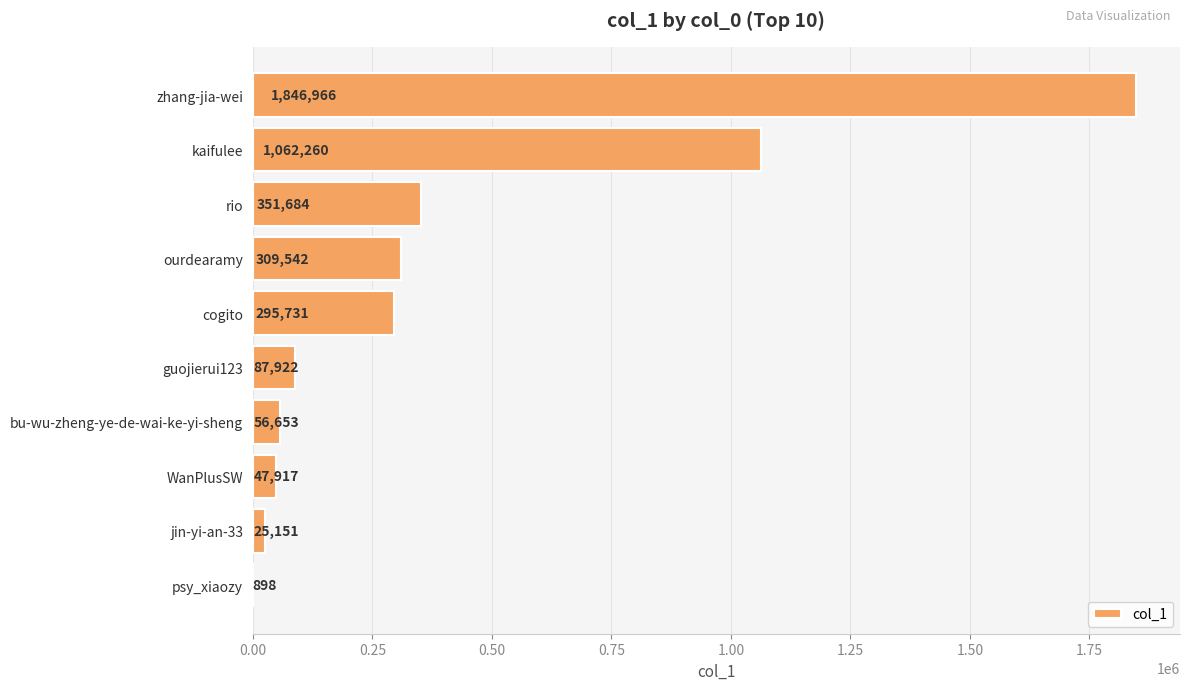

What is the maximum value shown in the chart?

1846966